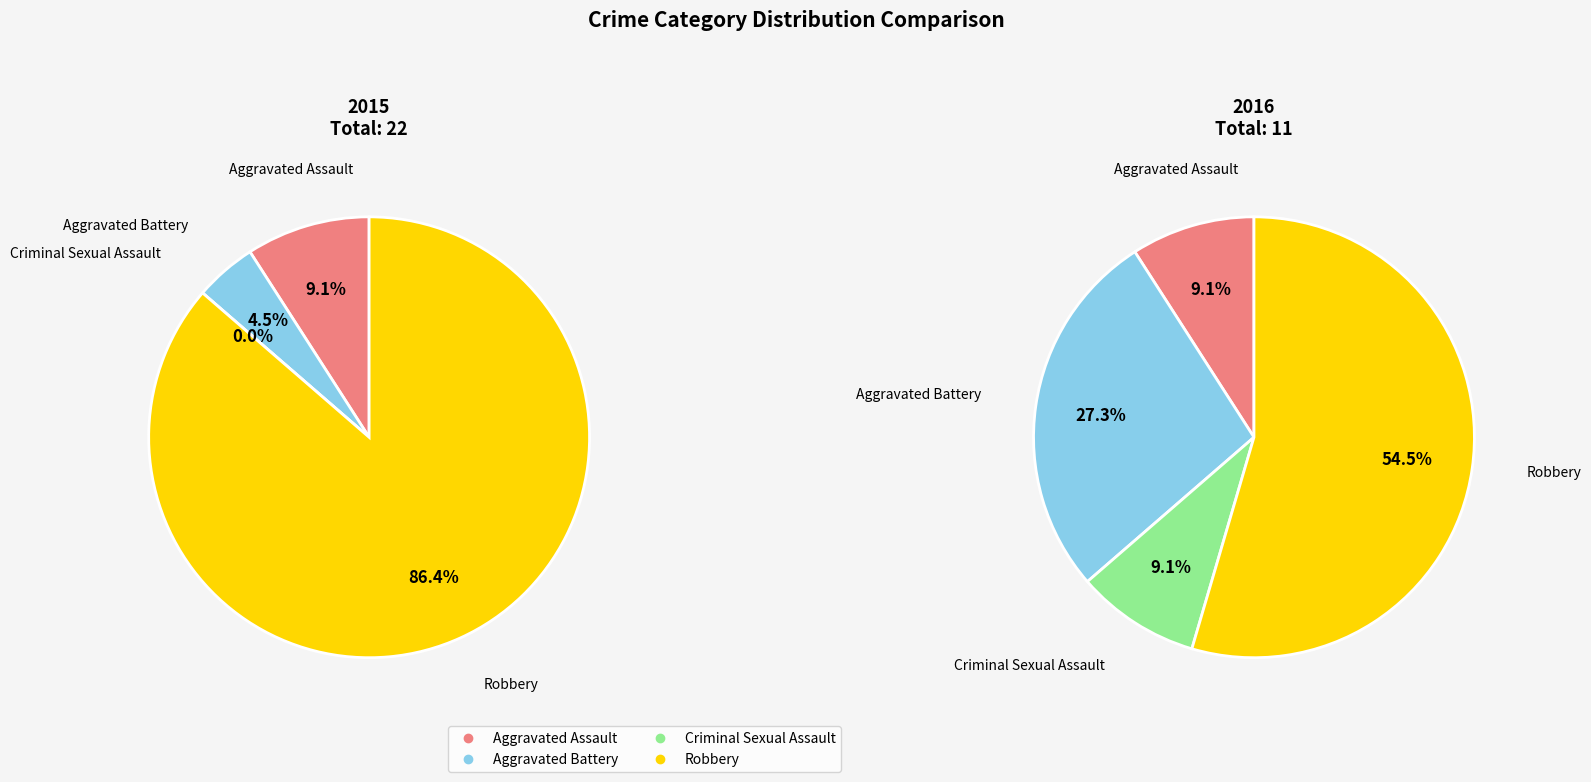

What percentage is the 3 slice, to the nearest percent?

55%